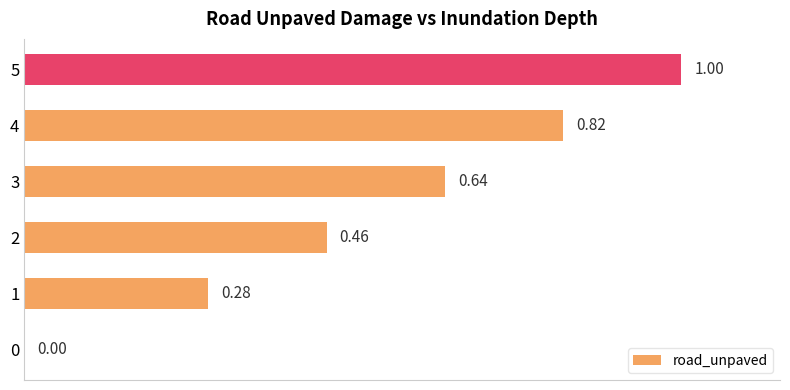

What is the sum of all values?

3.2